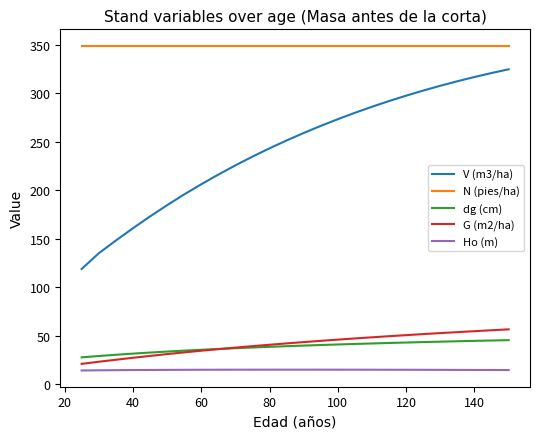

Which series has the largest total across all categories?

N (pies/ha)